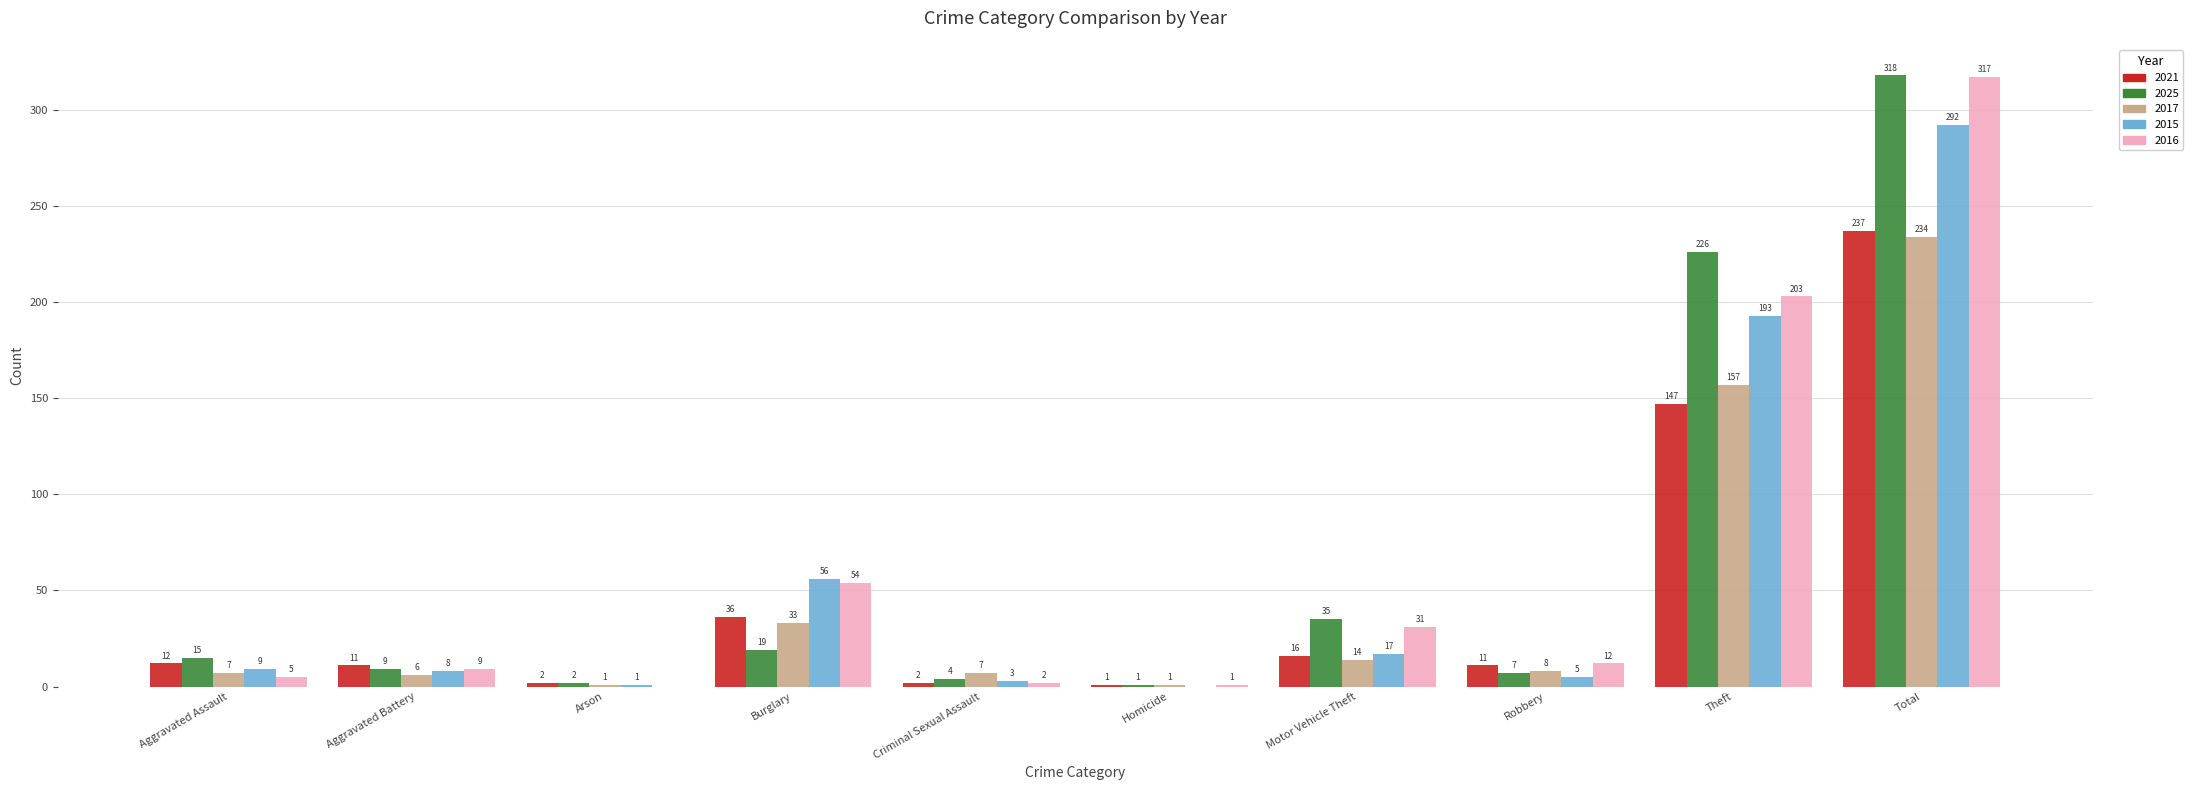

At which label is 2025 closest to 159?

Theft